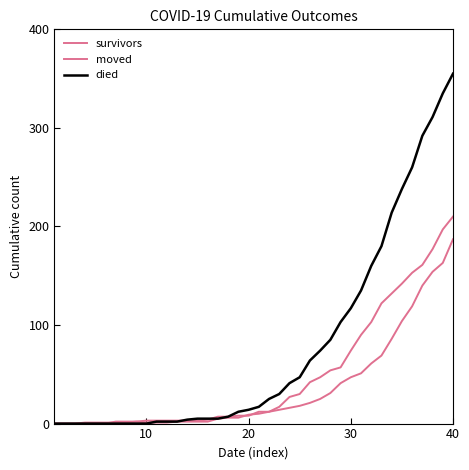

Is this an area chart (filled region under the line)?

No